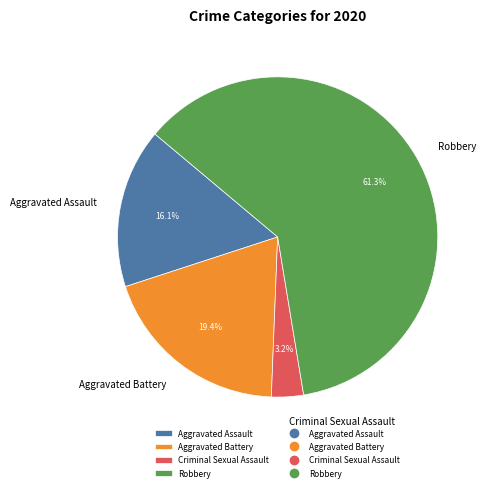

What percentage is NOT represented by Aggravated Assault?

83.9%